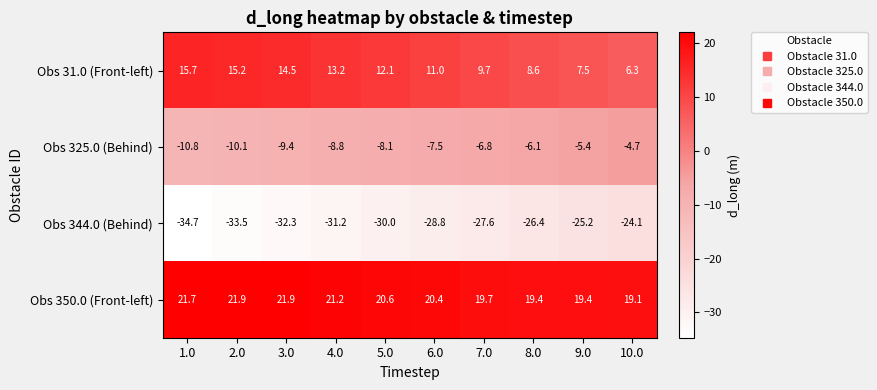

Which category has the lowest value across all series?

1.0